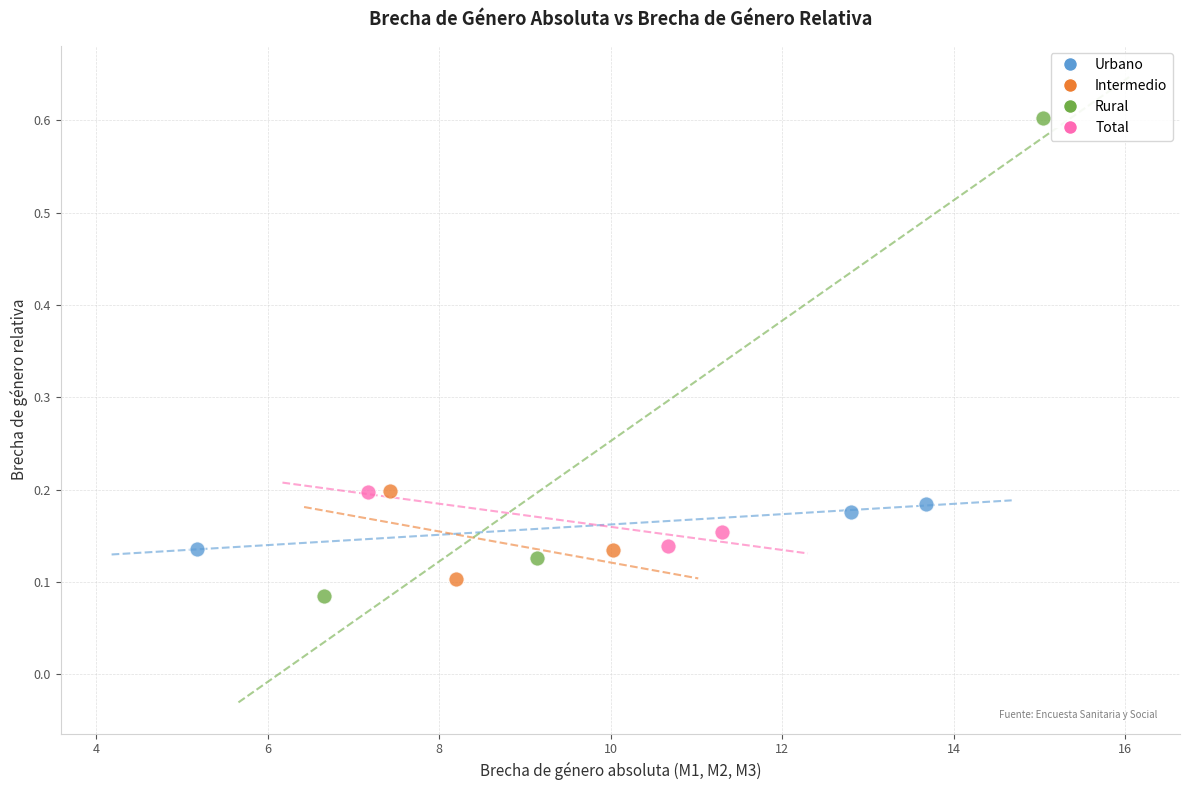

Which series reaches the maximum Y coordinate?

Rural